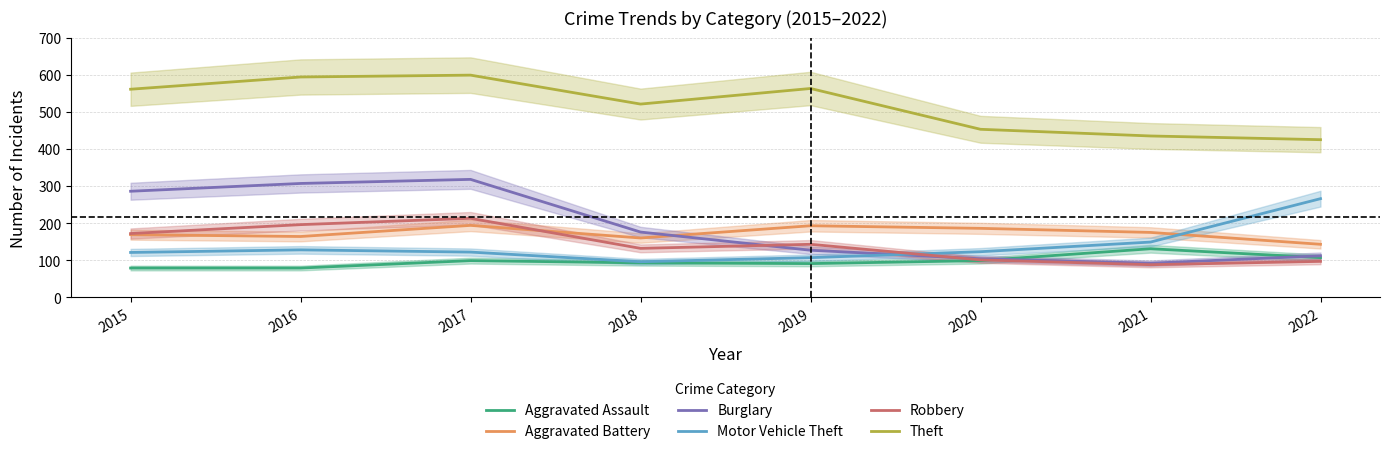

What is the difference between the Aggravated Battery values at 2021 and 2020?

11